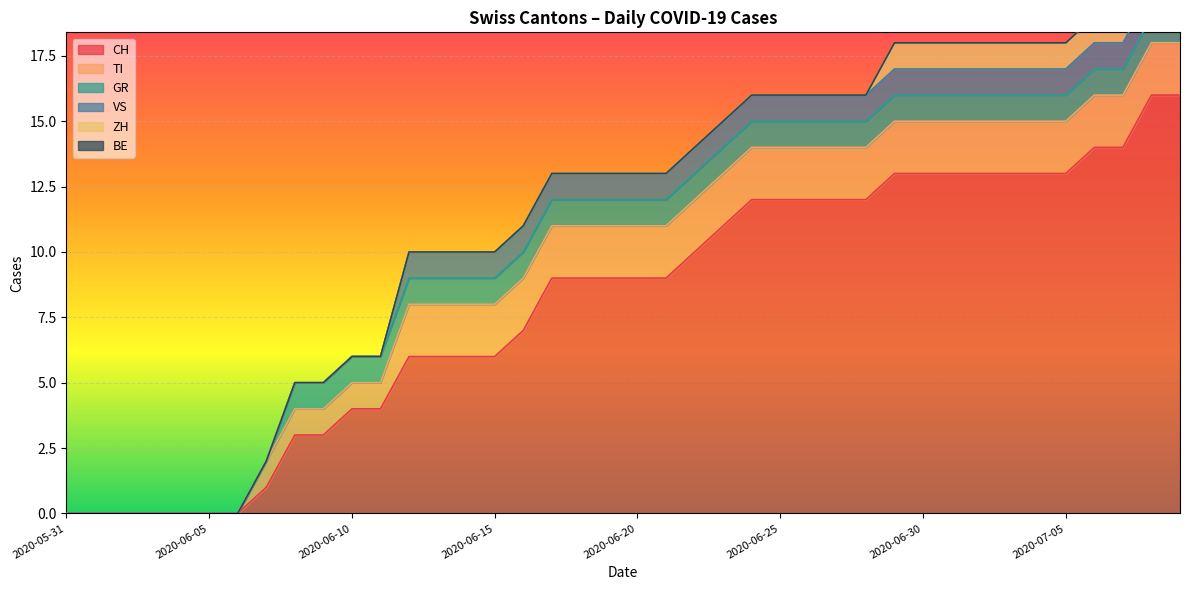

True or false: TI and VS intersect in this chart.

False